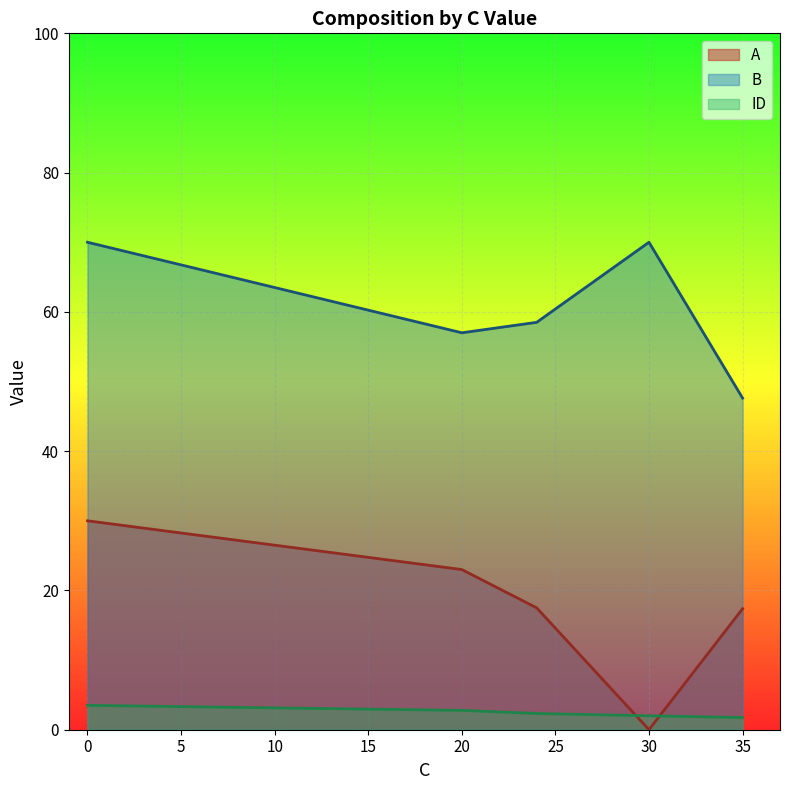

Rank the series by their maximum value, from highest to lowest.

B, A, ID